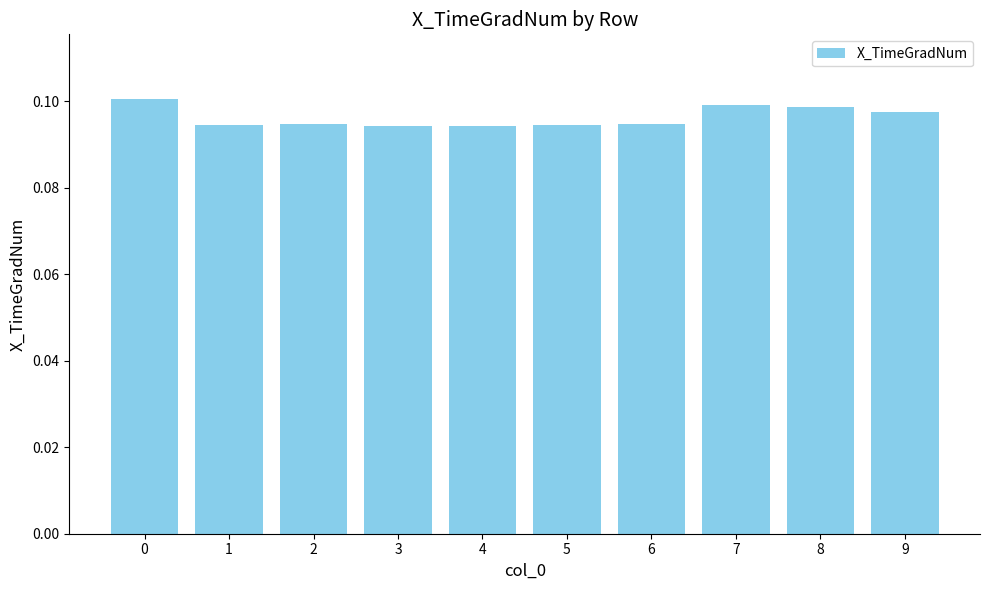

Between 2 and 8, which is larger?

8